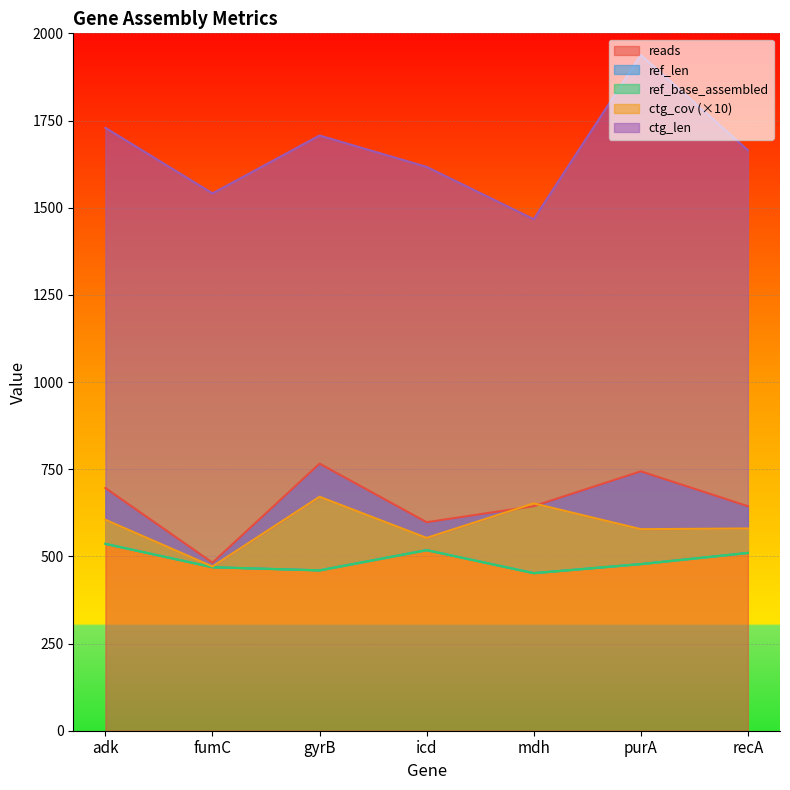

Reading left to right, what are all the values shown in this chart?

ref_len: adk=536	fumC=469	gyrB=460	icd=518	mdh=452	purA=478	recA=510
ref_base_assembled: adk=536	fumC=469	gyrB=460	icd=518	mdh=452	purA=478	recA=510
ctg_len: adk=1729	fumC=1541	gyrB=1707	icd=1617	mdh=1467	purA=1938	recA=1665
ctg_cov: adk=605	fumC=471	gyrB=671	icd=553	mdh=652	purA=578	recA=580
reads: adk=696	fumC=482	gyrB=766	icd=598	mdh=644	purA=744	recA=644